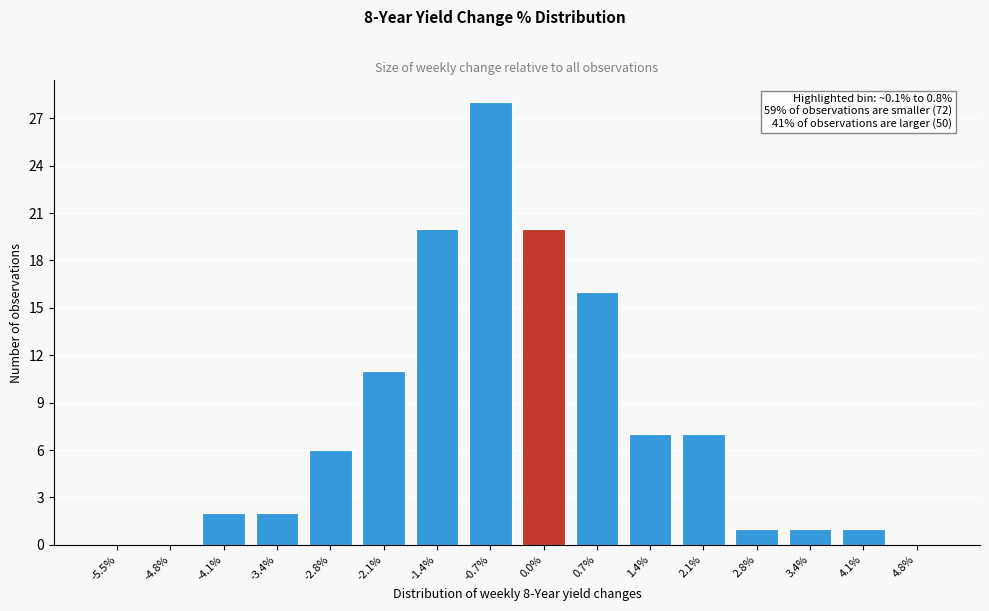

Reading left to right, transcribe all the data shown in this chart.

-5.5%=0	-4.8%=0	-4.1%=2	-3.4%=2	-2.8%=6	-2.1%=11	-1.4%=20	-0.7%=28	0.0%=20	0.7%=16	1.4%=7	2.1%=7	2.8%=1	3.4%=1	4.1%=1	4.8%=0